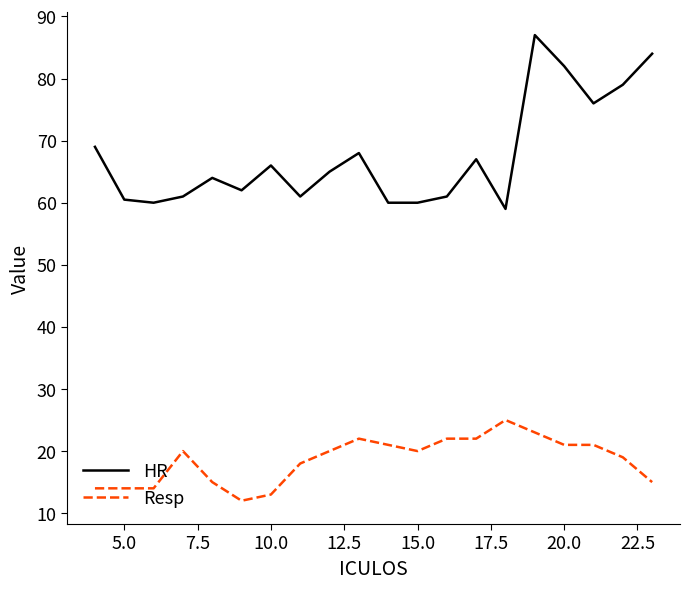

What is the greatest value displayed?

87.0